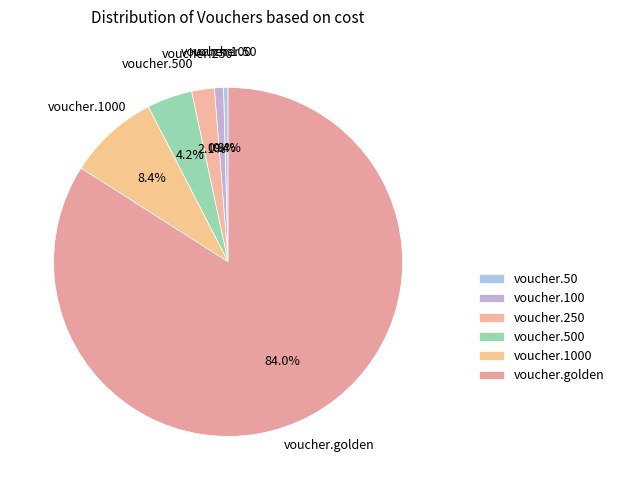

How many segments does this pie chart have?

6